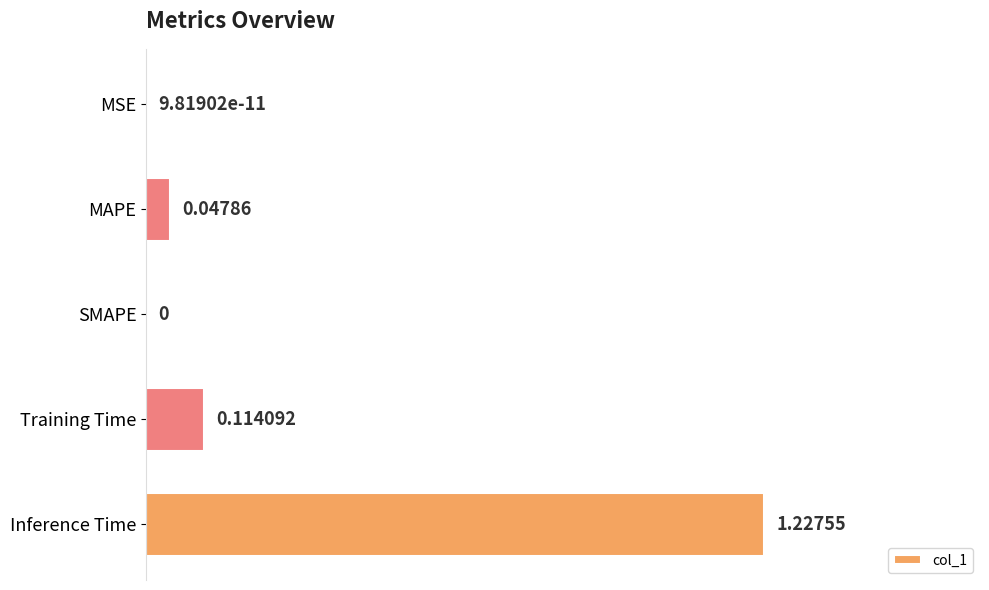

What is the change in value from MAPE to Inference Time?

+1.2